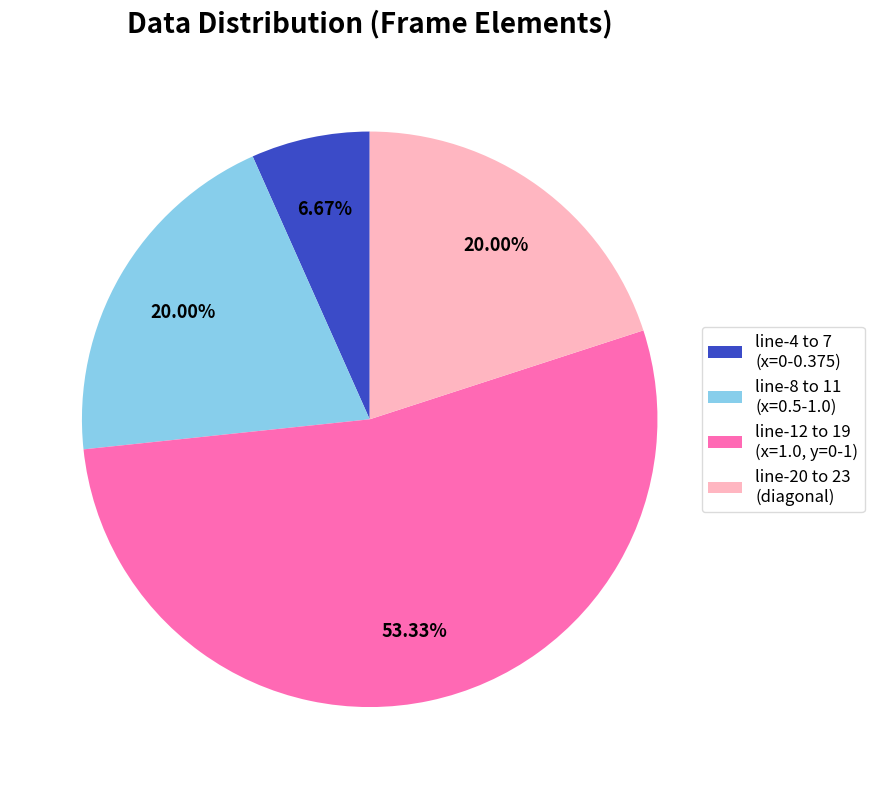

Is the sum of line-8 to 11 (x=0.5-1.0) and line-12 to 19 (x=1.0, y=0-1) greater than half?

Yes